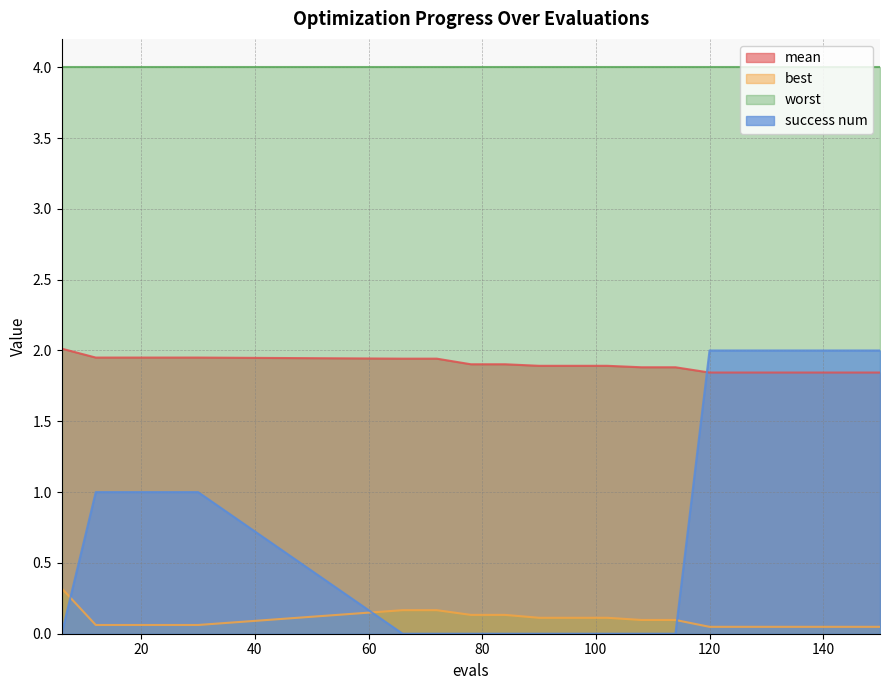

What is the difference between the maximum and minimum values in the mean series?

0.2